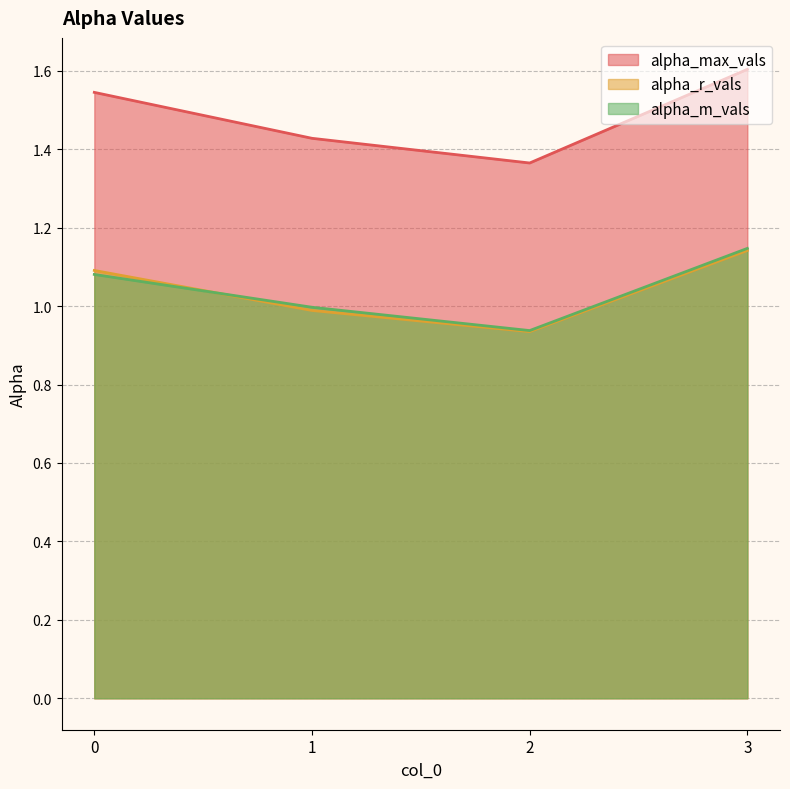

How many data points in alpha_m_vals are above 1?

2